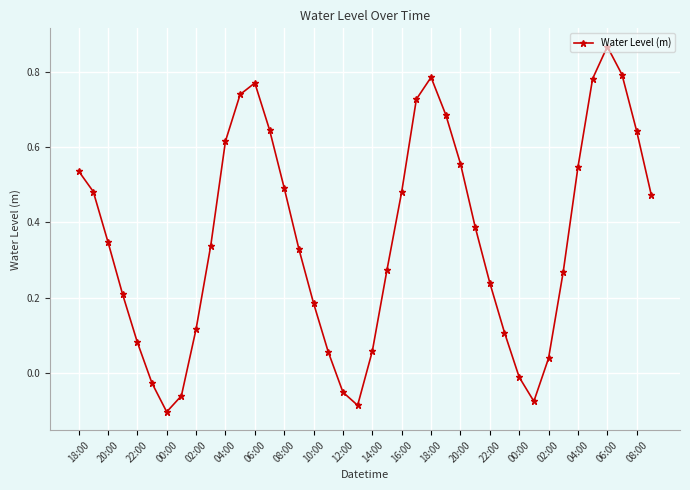

What is the difference between the maximum and second lowest values?

1.0